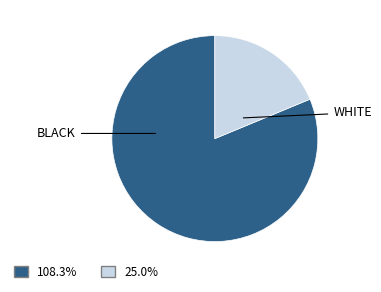

Count the number of slices in the pie.

2